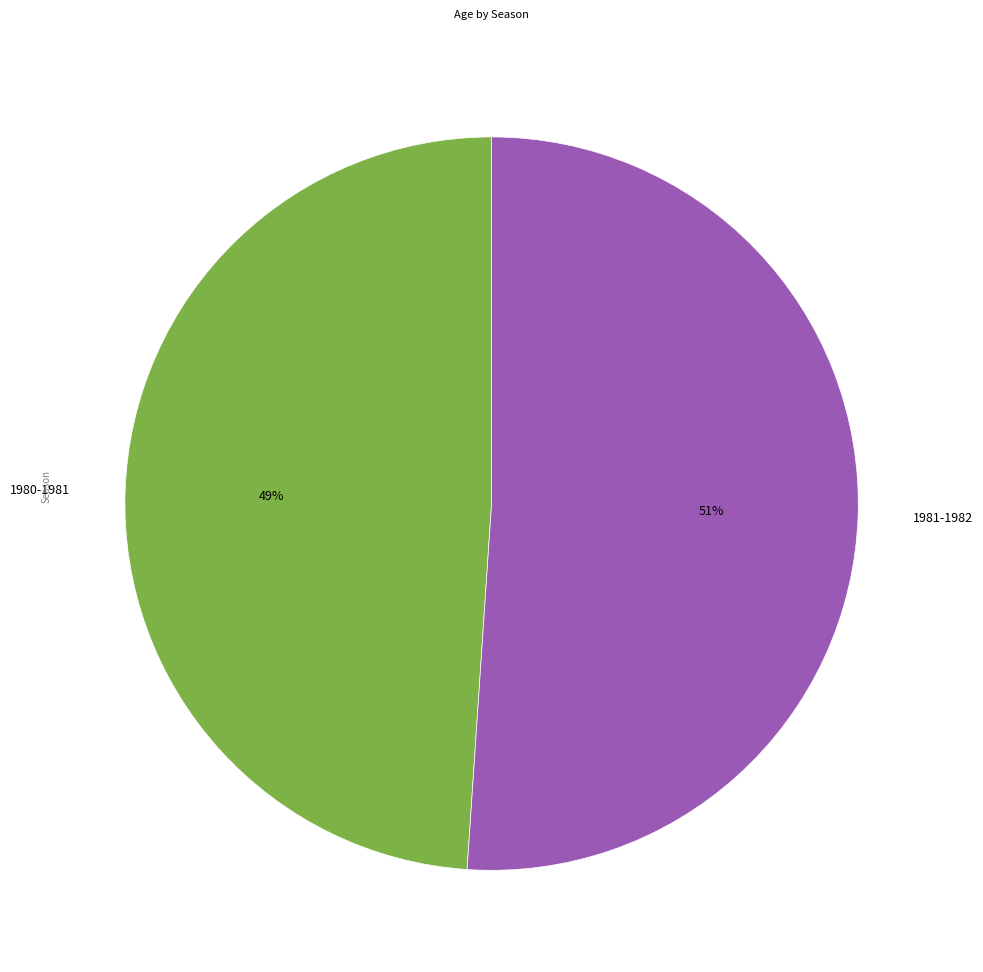

Which category has the smallest portion of the pie?

1980-1981